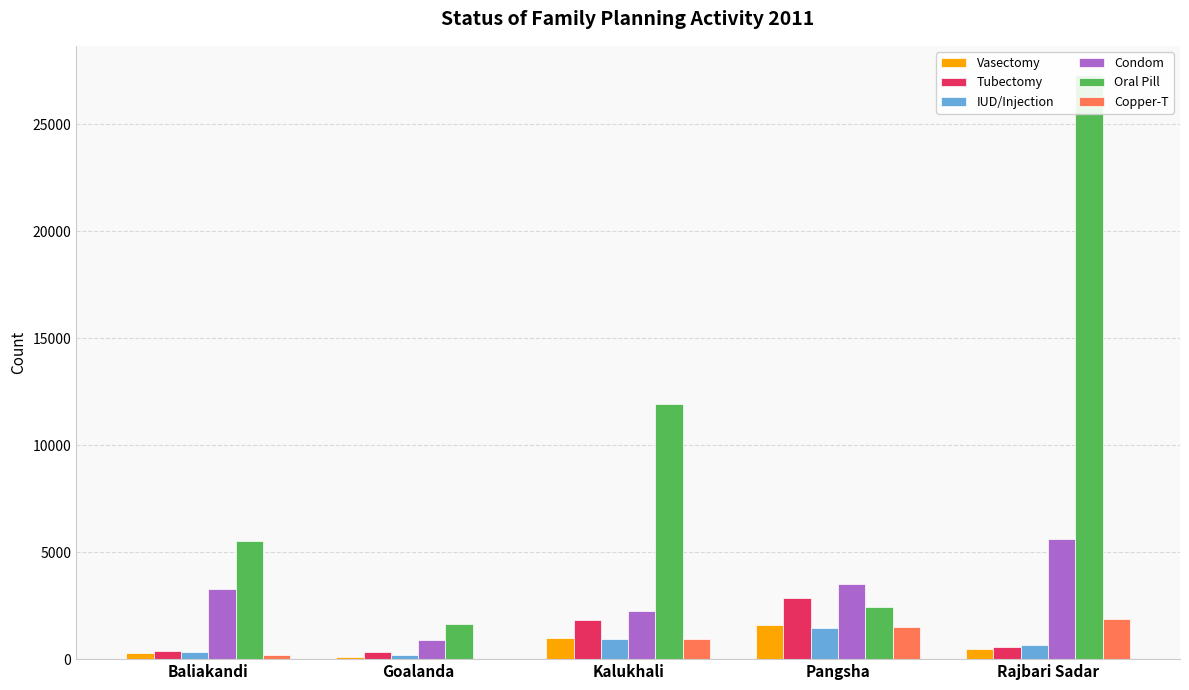

Is it true that Oral Pill equals 3606 at Pangsha?

False